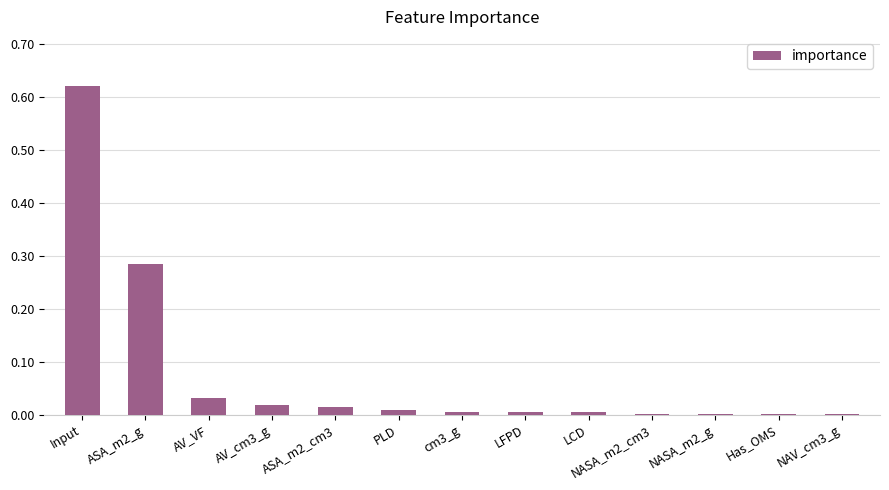

Which category has the highest value across all series?

Input